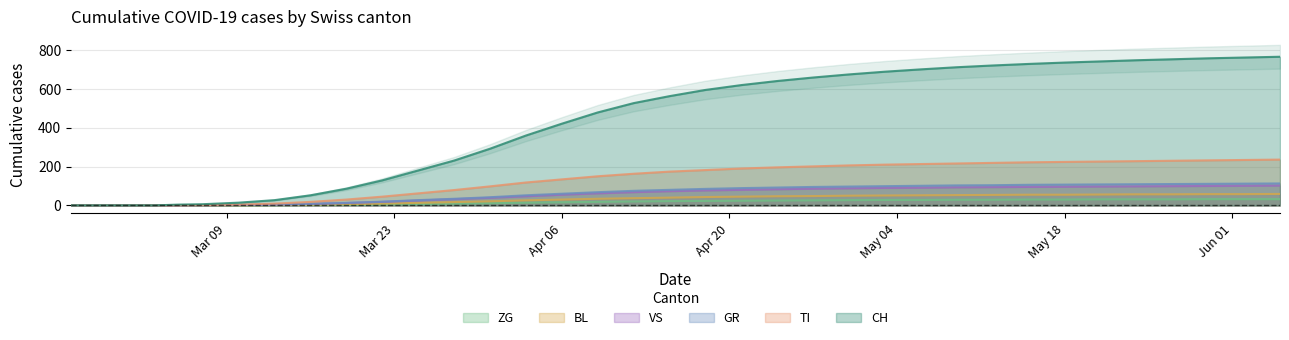

What is the average value of the CH series?

384